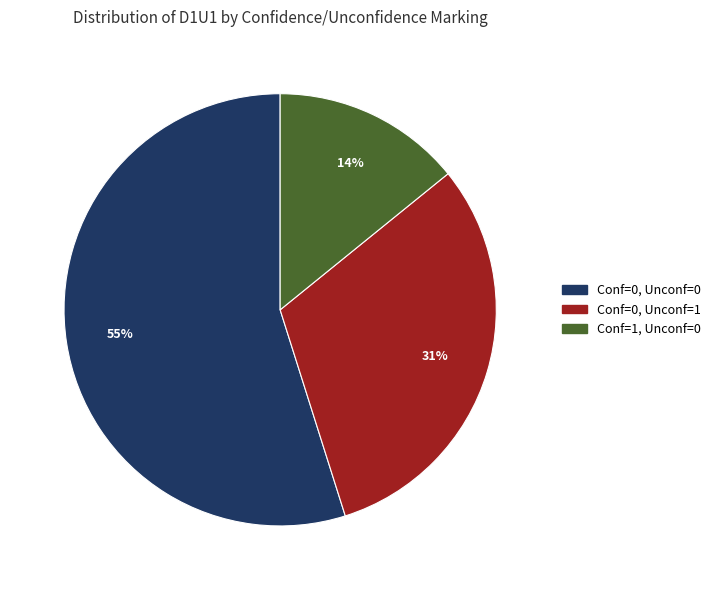

Does any single category account for the majority?

Yes